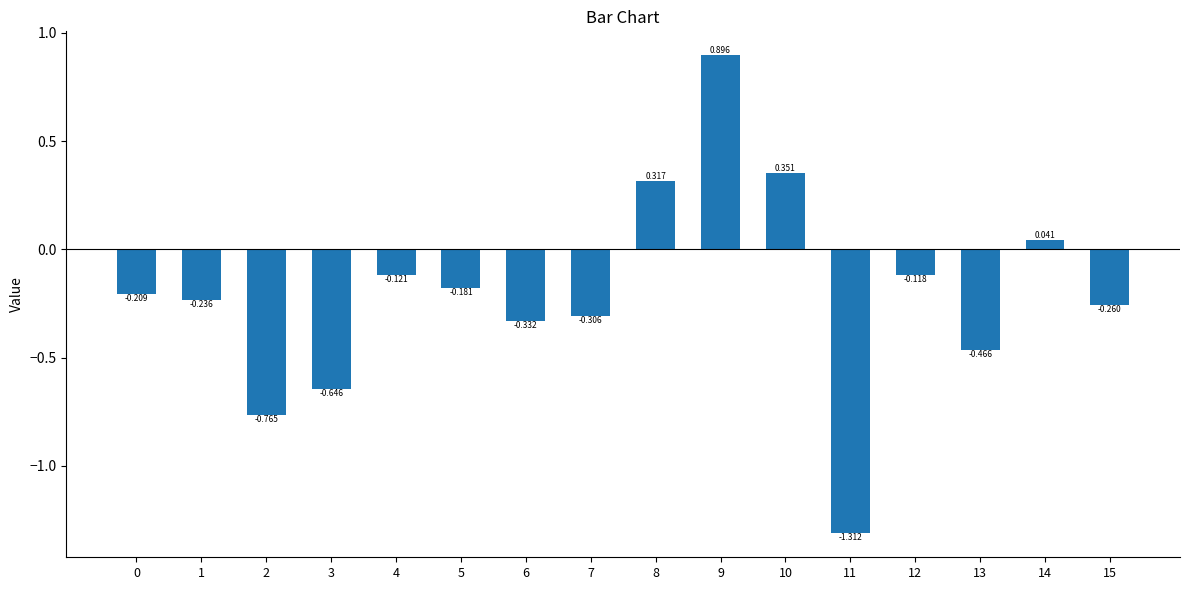

What is the value of the 1st bar from the left?

-0.2